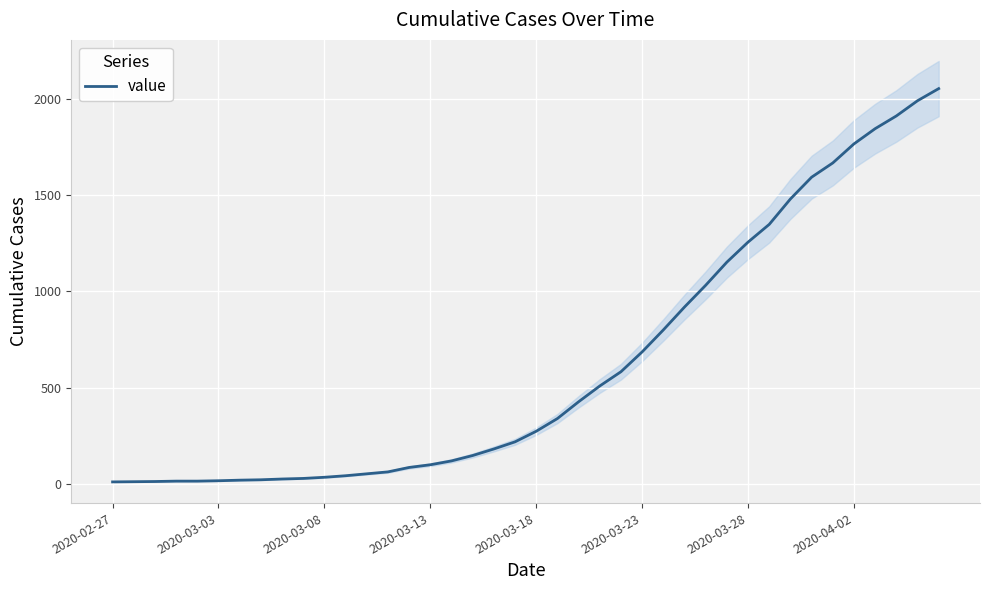

Count the number of categories in the chart.

40